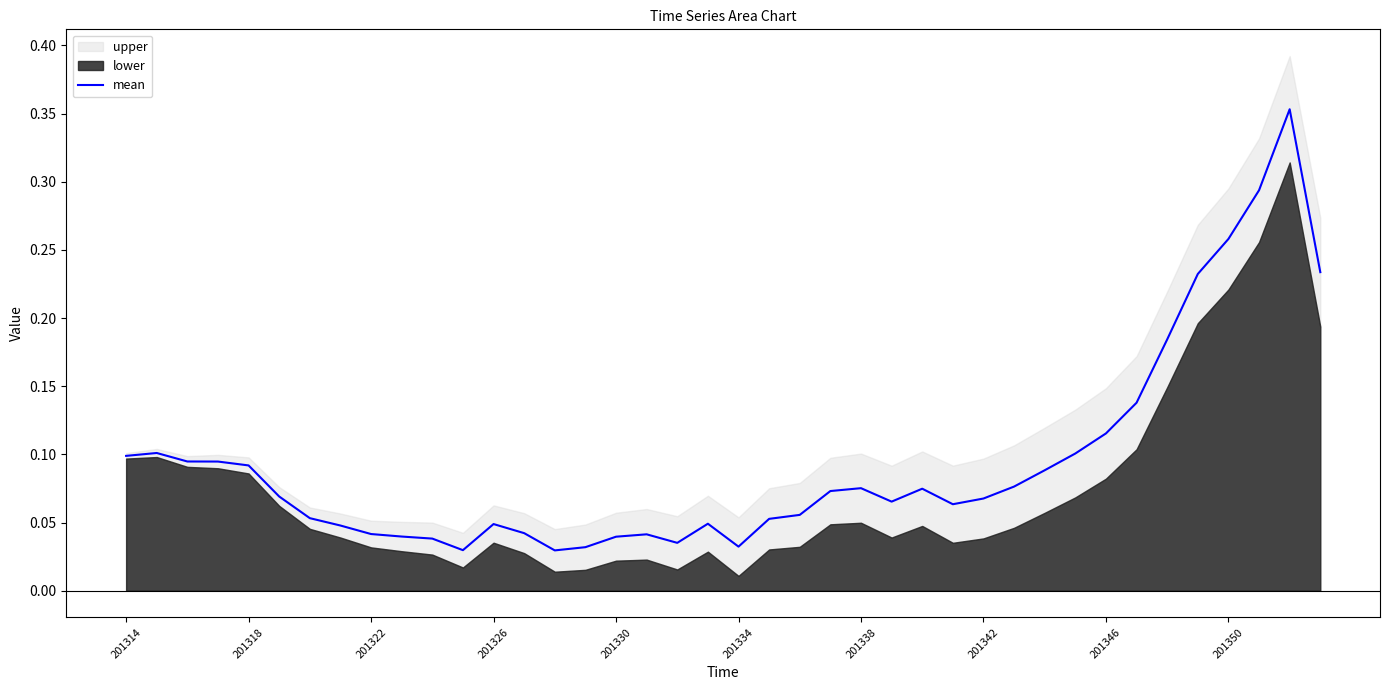

The chart shows a value of 0.0 at 201318. True or false?

False